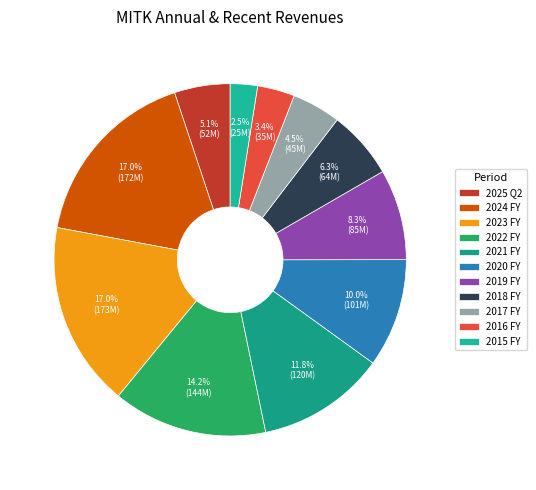

Combined, do 2022 FY and 2024 FY account for over 50%?

No